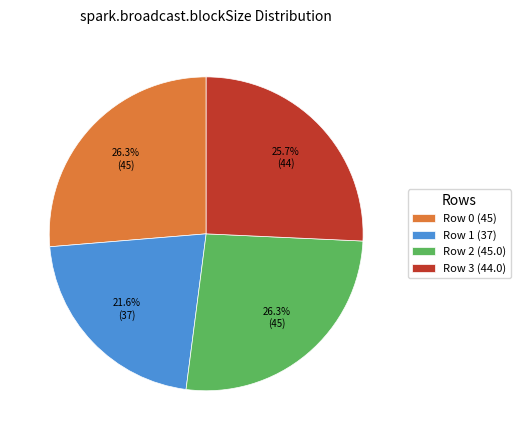

To the nearest percent, what percentage of the pie is Row 1 (37)?

22%